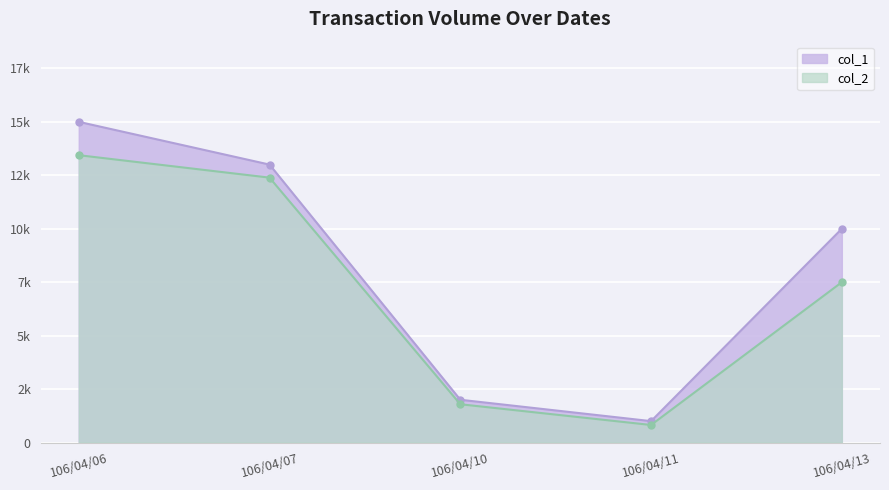

What are all the series names shown in the legend?

col_1, col_2